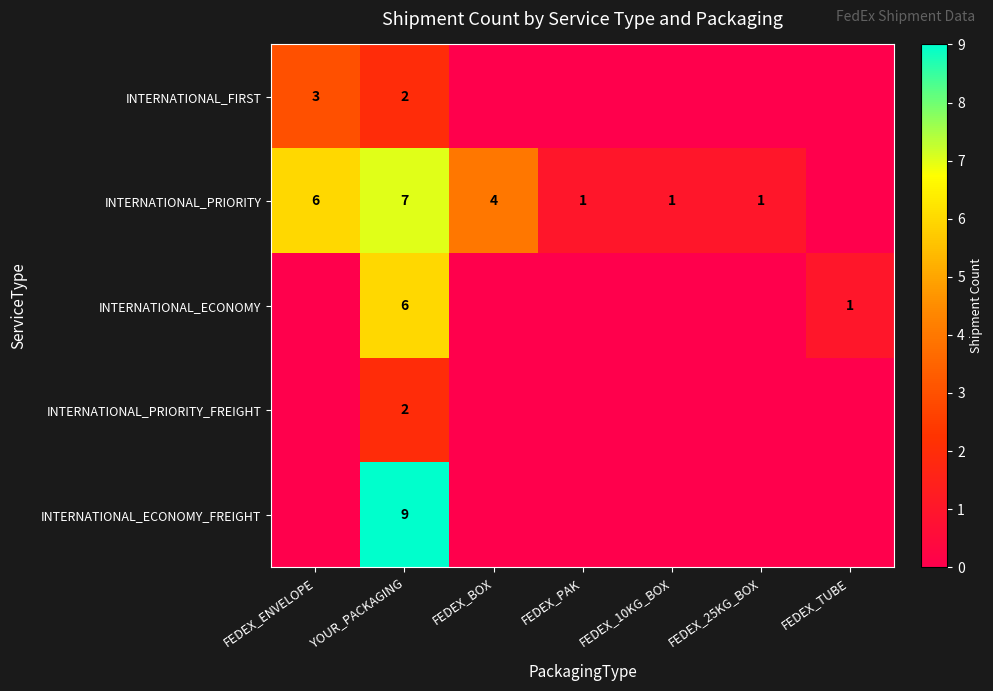

True or false: INTERNATIONAL_PRIORITY has a value of 7 at YOUR_PACKAGING.

True